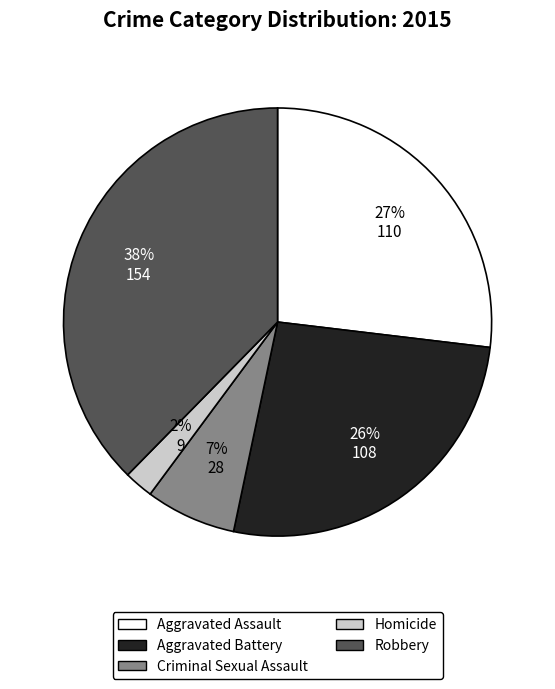

Does Criminal Sexual Assault account for over 50% of the chart?

No